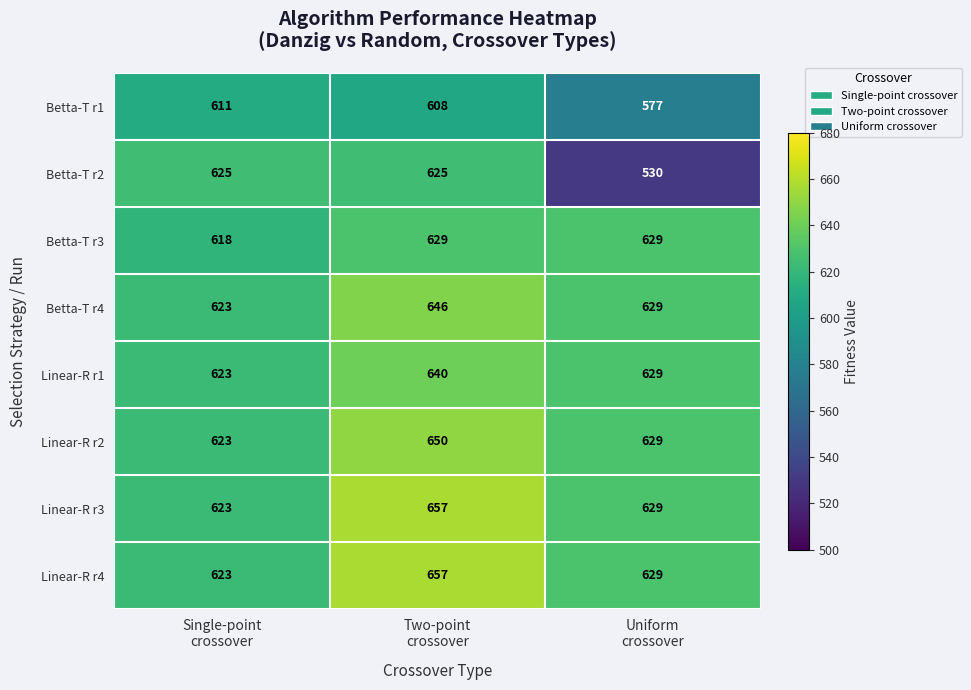

How many Betta-T r2 values are between 530 and 625?

3